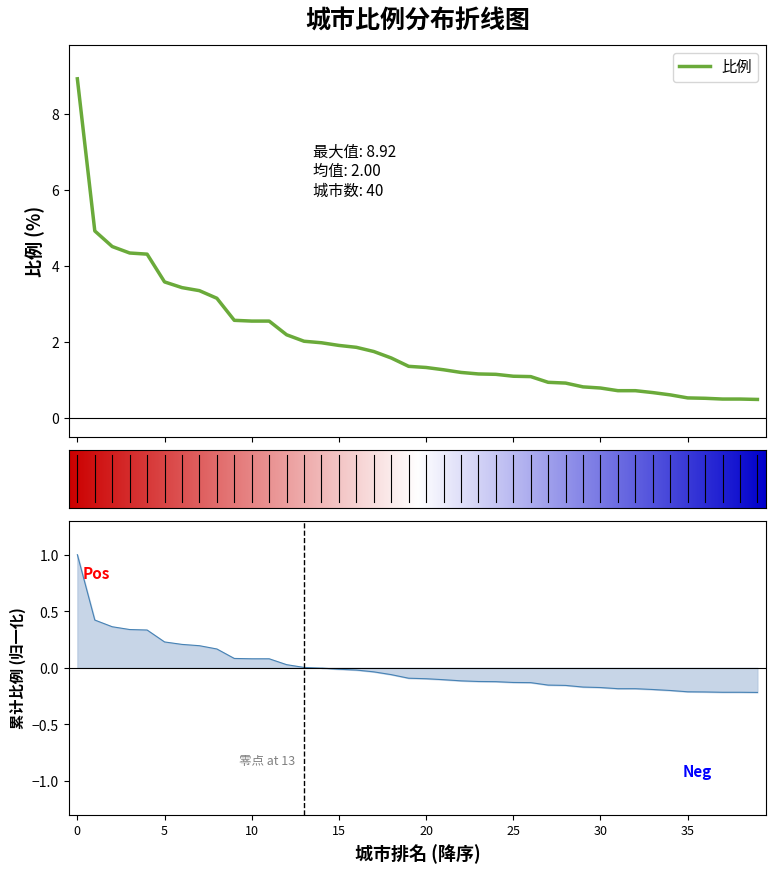

Reading right to left, transcribe all the data shown in this chart.

0.5	0.5	0.5	0.5	0.5	0.6	0.7	0.7	0.7	0.8	0.8	0.9	0.9	1.1	1.1	1.1	1.2	1.2	1.3	1.3	1.4	1.6	1.8	1.9	1.9	2.0	2.0	2.2	2.5	2.5	2.6	3.1	3.4	3.4	3.6	4.3	4.3	4.5	4.9	8.9